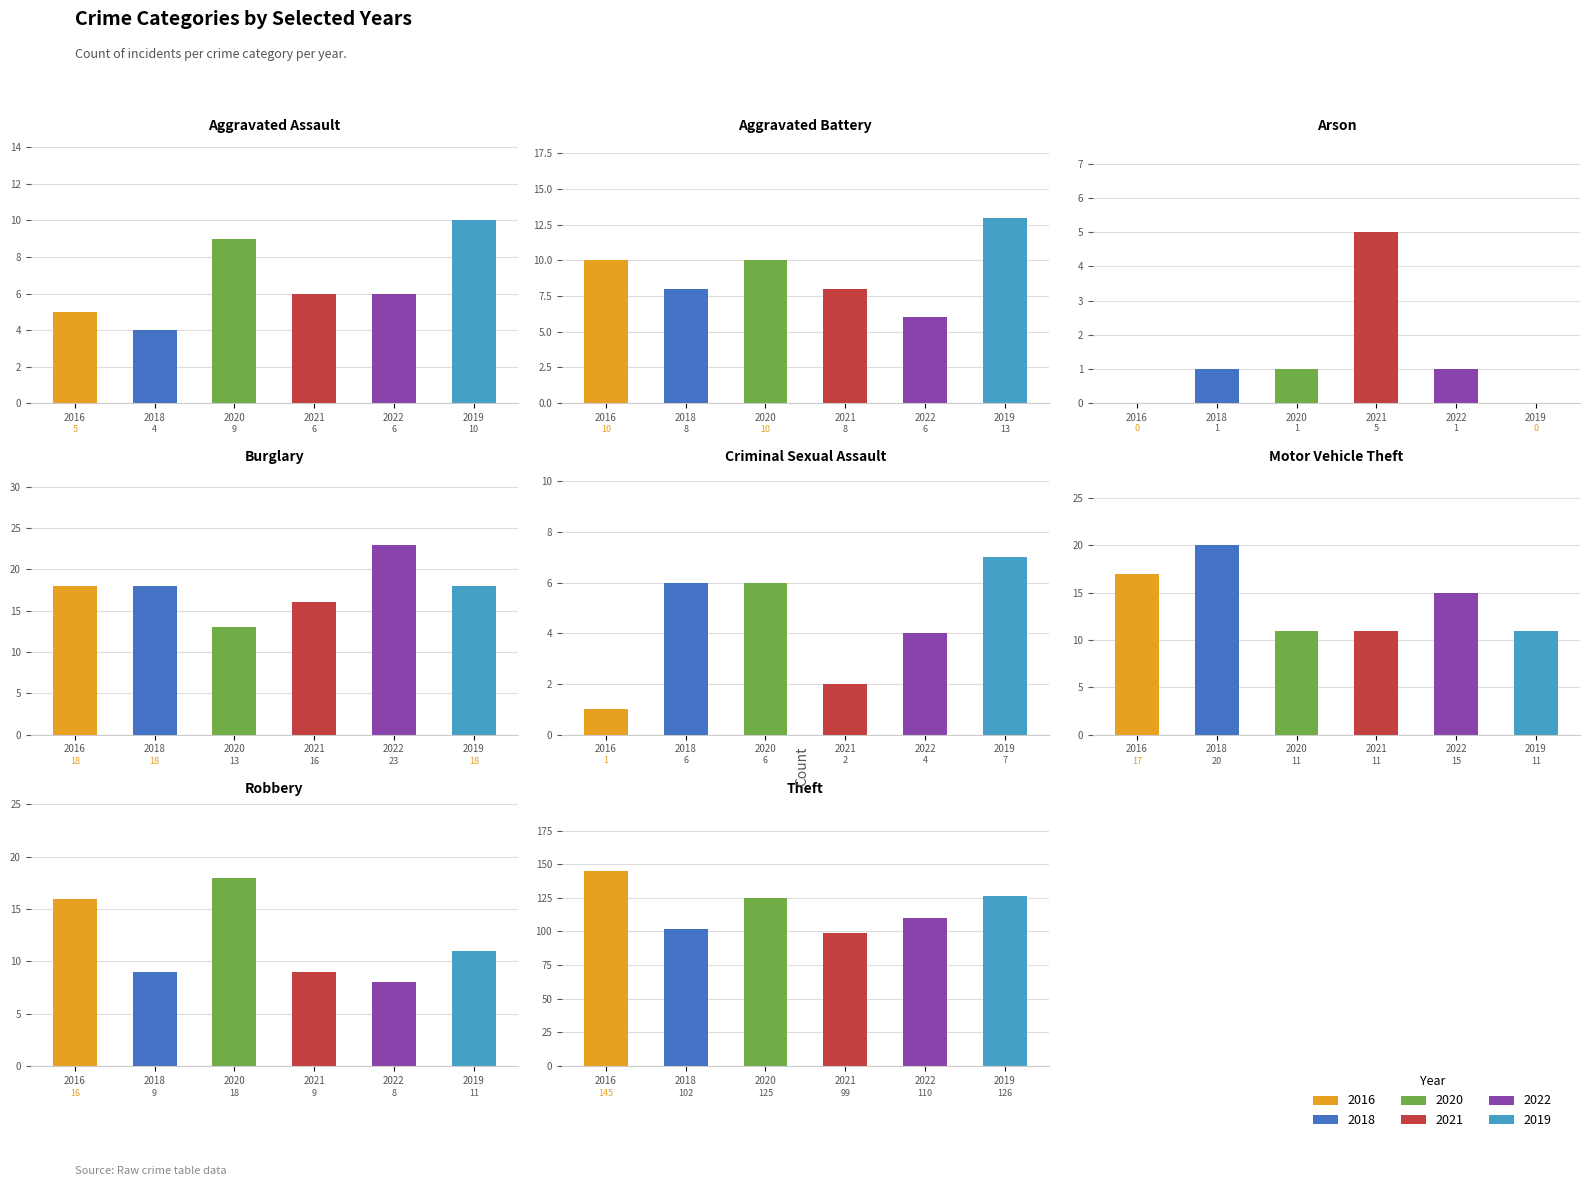

At which label is Burglary closest to 18?

2019